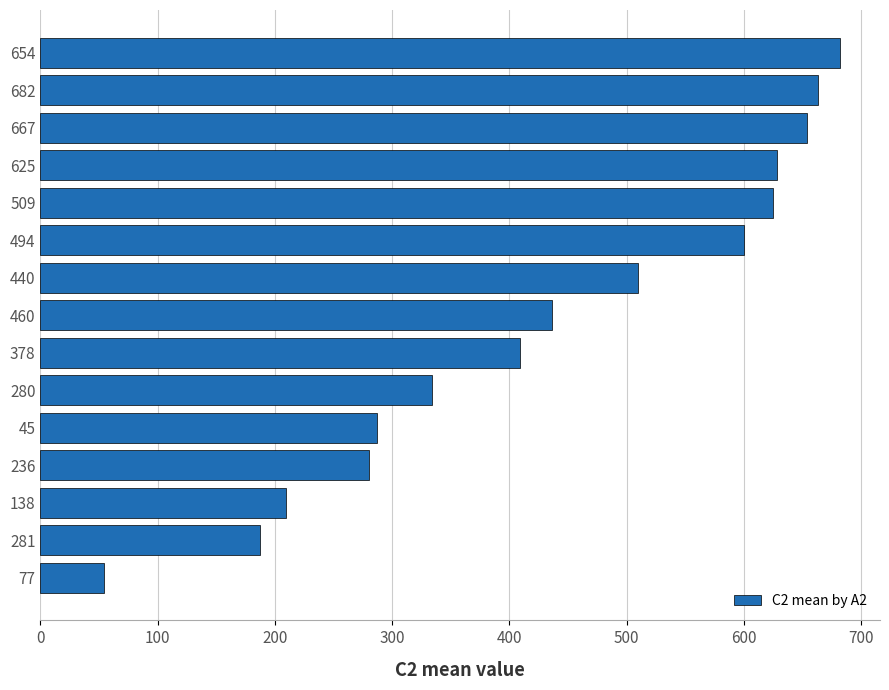

Which label corresponds to the largest value in the chart?

654